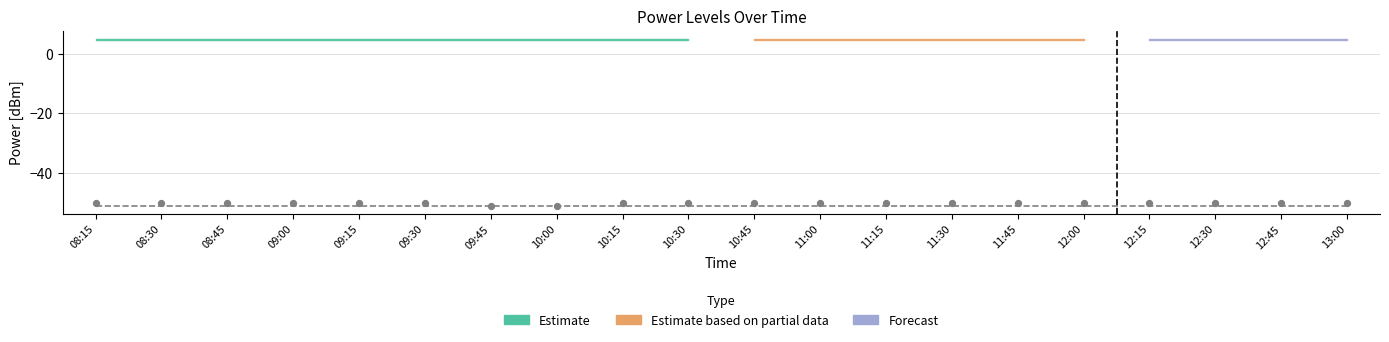

Which series has the largest total across all categories?

PowerRLTMmax[dBm]